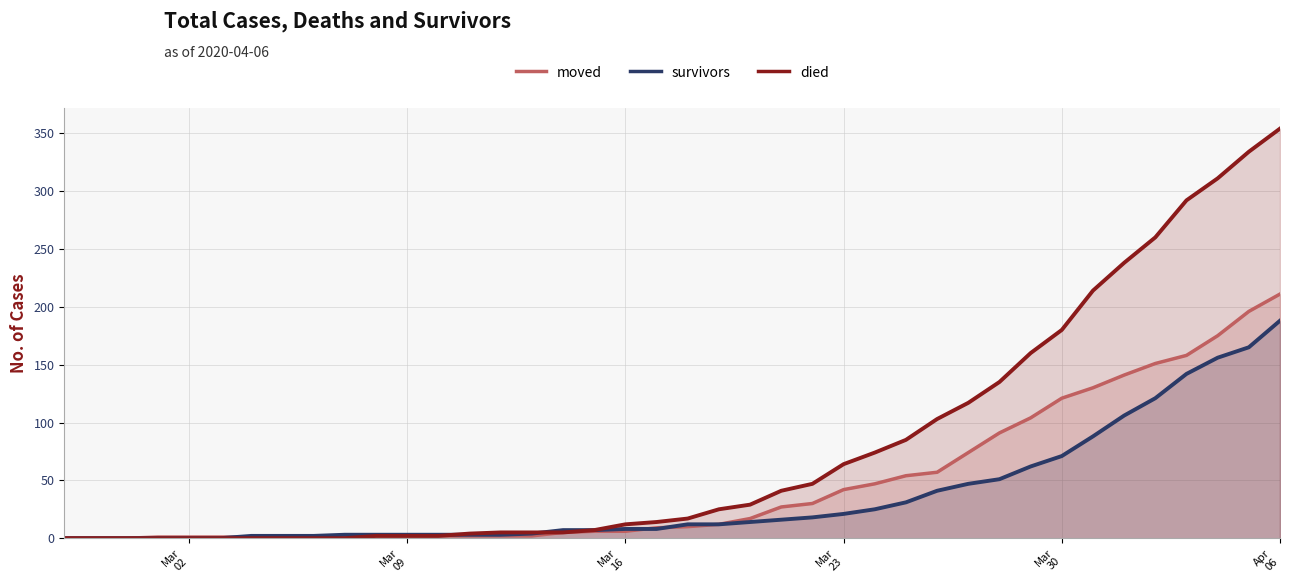

What is the greatest value displayed?

354